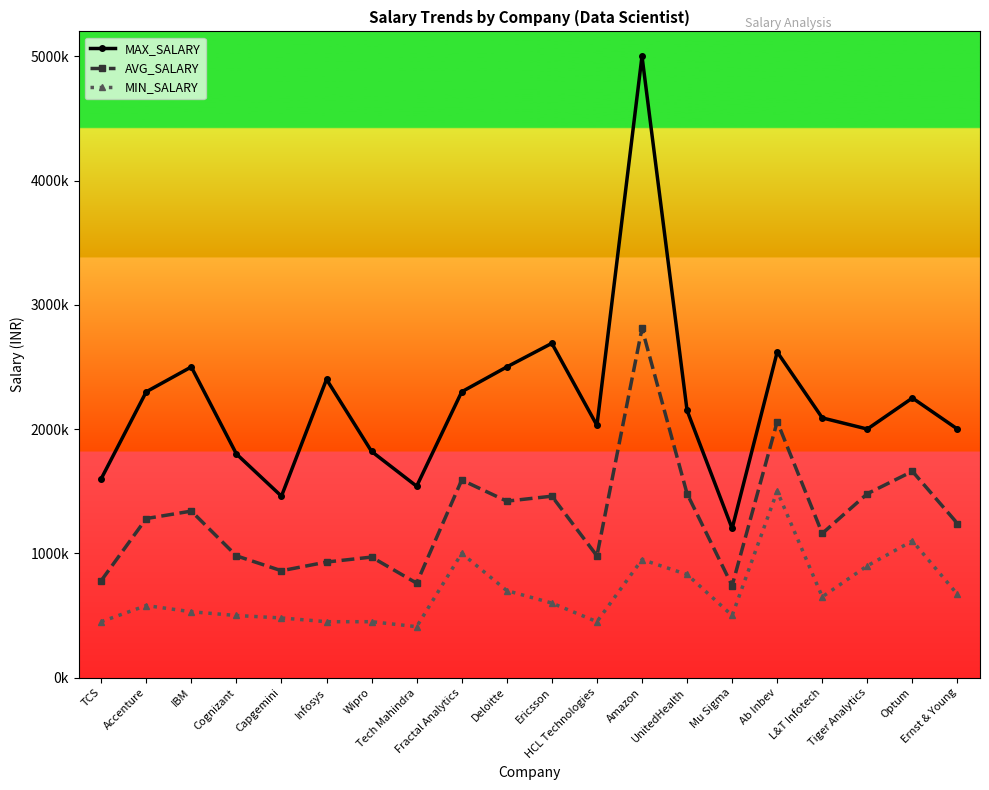

Is this an area chart (filled region under the line)?

No